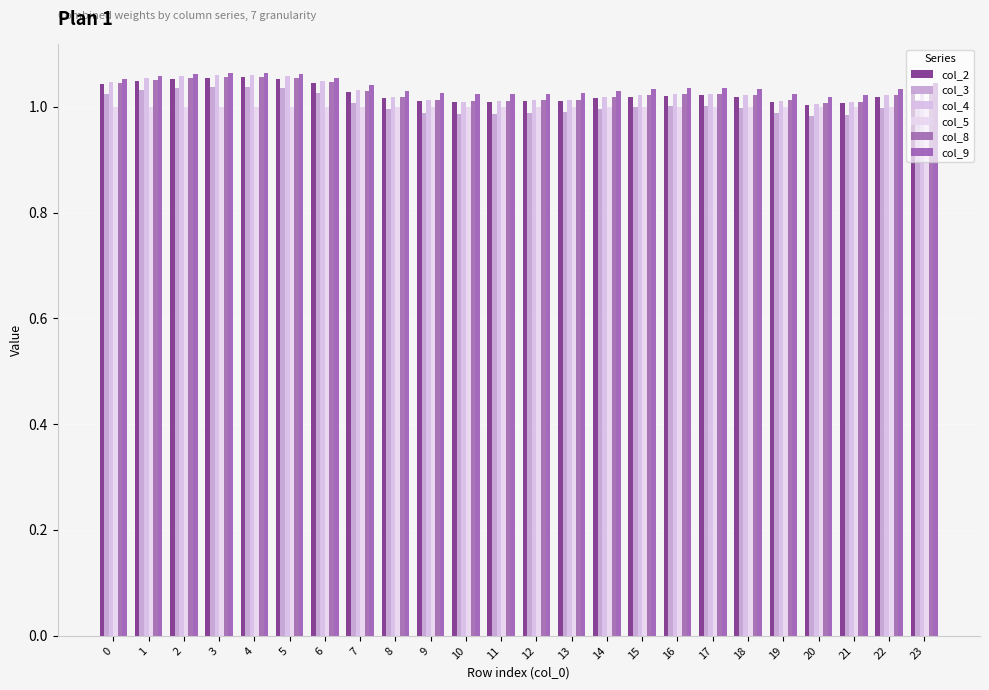

How many bars are there in total?

144